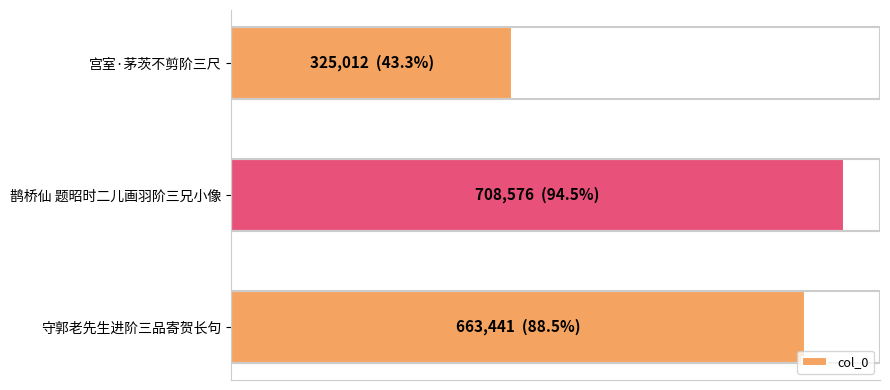

Where is the data nearest to the value 516794?

守郭老先生进阶三品寄贺长句